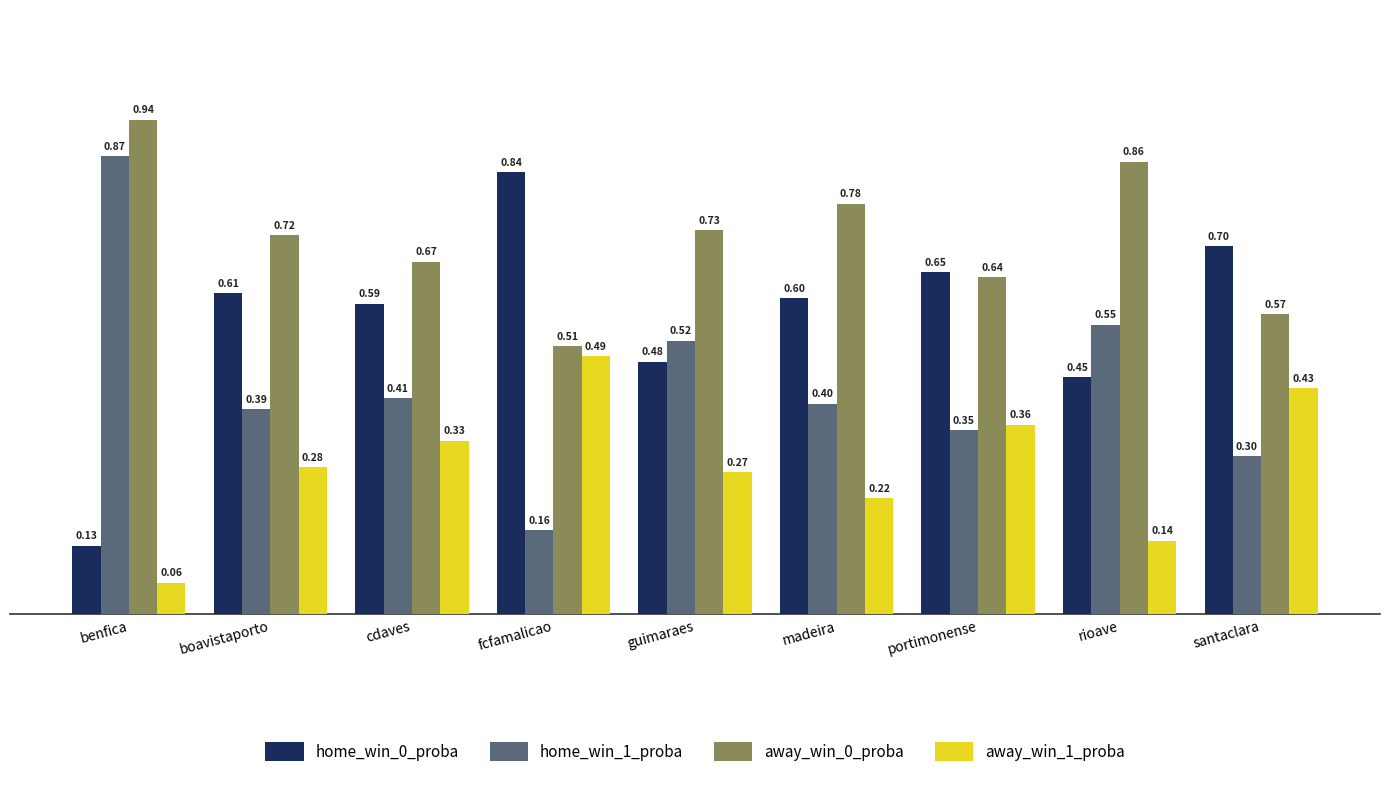

What position from the right is portimonense?

3